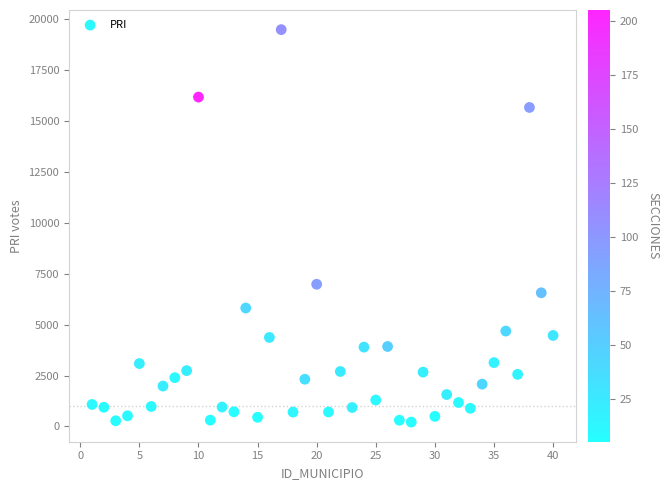

What Y value in the scatter plot is closest to 9846?

6980